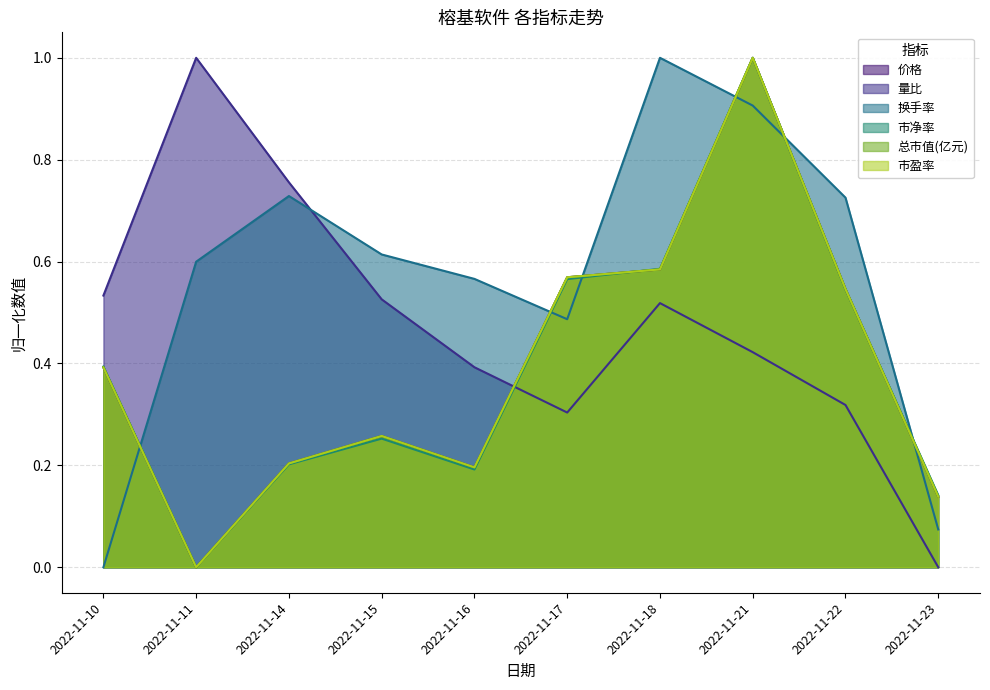

At which category does 换手率 reach its first local peak?

2022-11-14